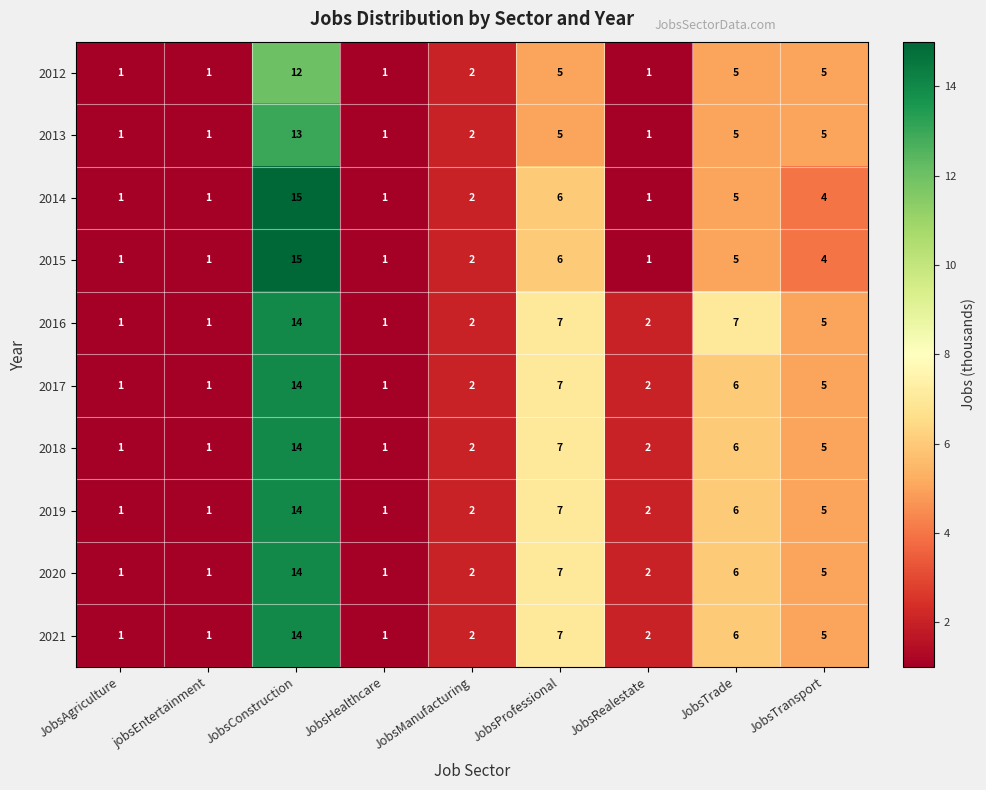

At which label is 2020 closest to 7?

JobsProfessional